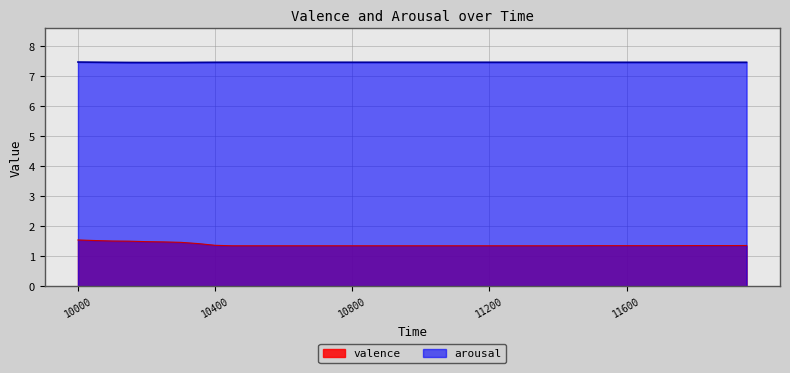

True or false: arousal and valence intersect in this chart.

False